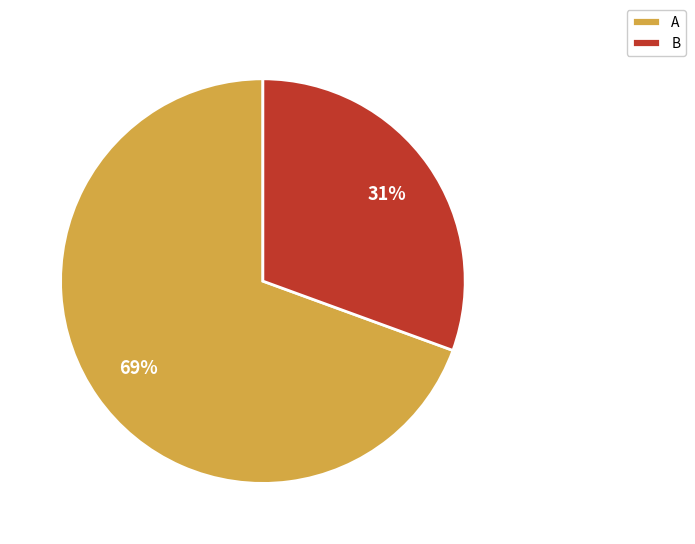

To the nearest percent, what is the combined percentage of B and A?

100%